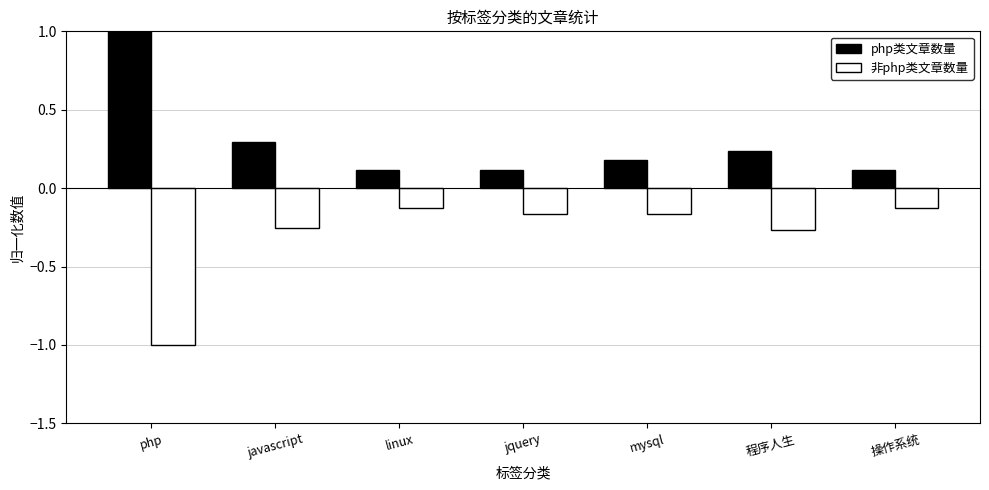

What position from the right is 操作系统?

1